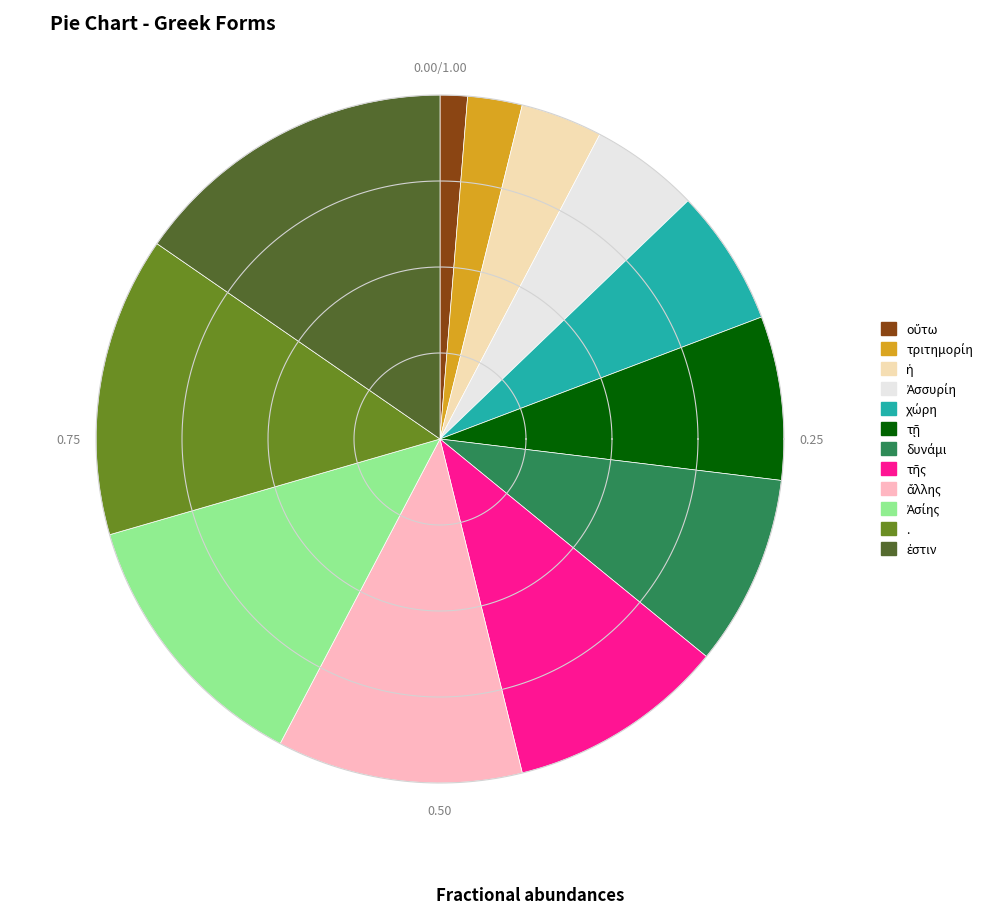

What is the largest slice in the pie chart?

ἐστιν